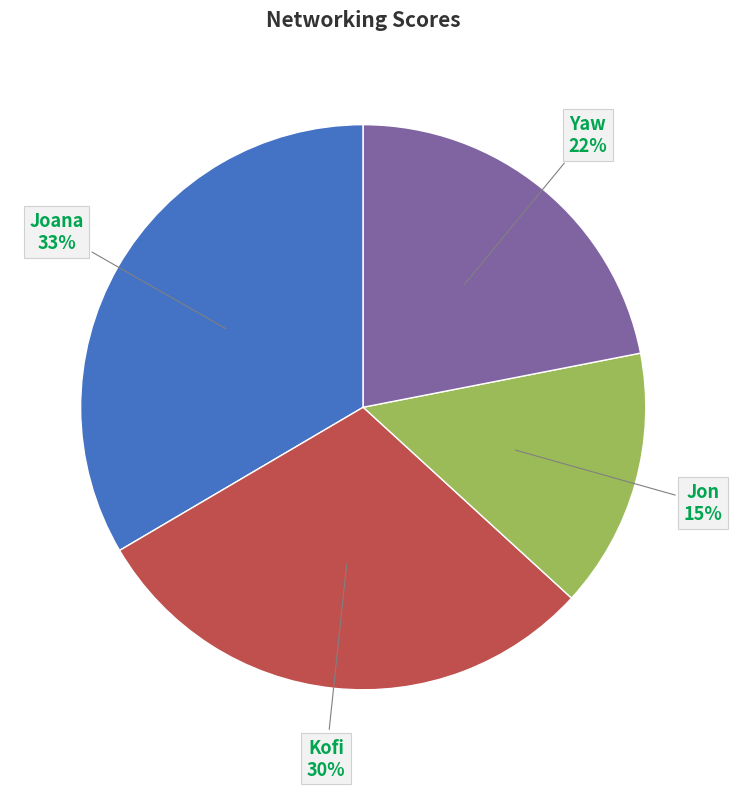

Is there a majority slice in this chart?

No